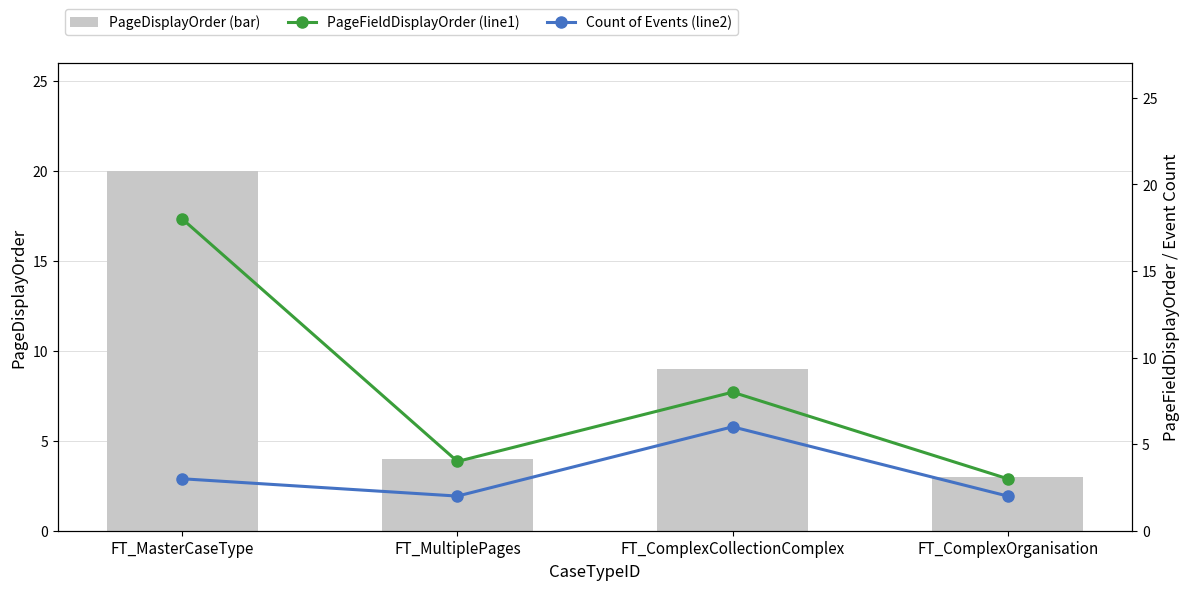

Rank the series by their maximum value, from lowest to highest.

Count of Events (line2), PageFieldDisplayOrder (line1), PageDisplayOrder (bar)